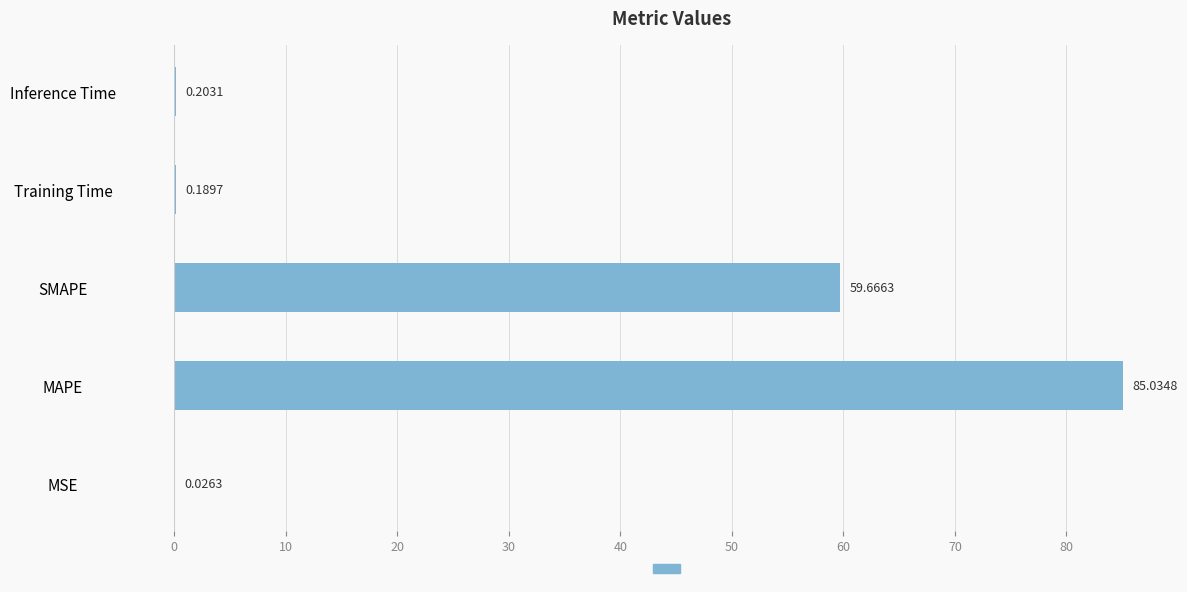

What is the sum of the values at Inference Time and Training Time?

0.4